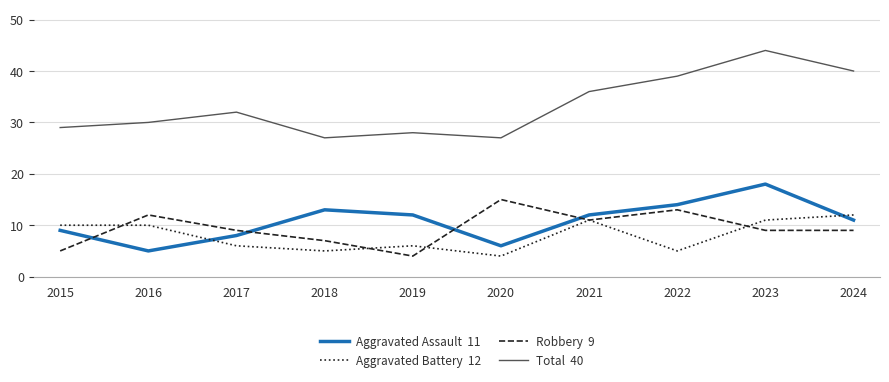

At which category does the chart reach its peak across all series?

2023